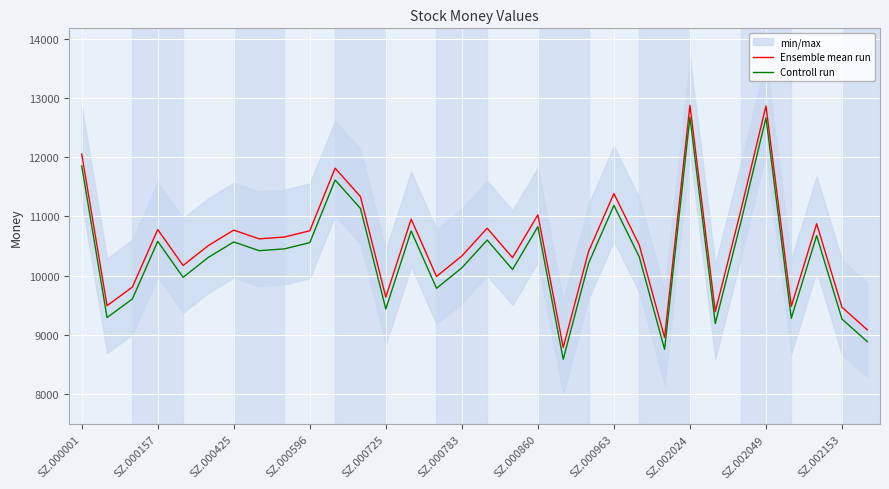

True or false: Controll run and Ensemble mean run intersect in this chart.

False